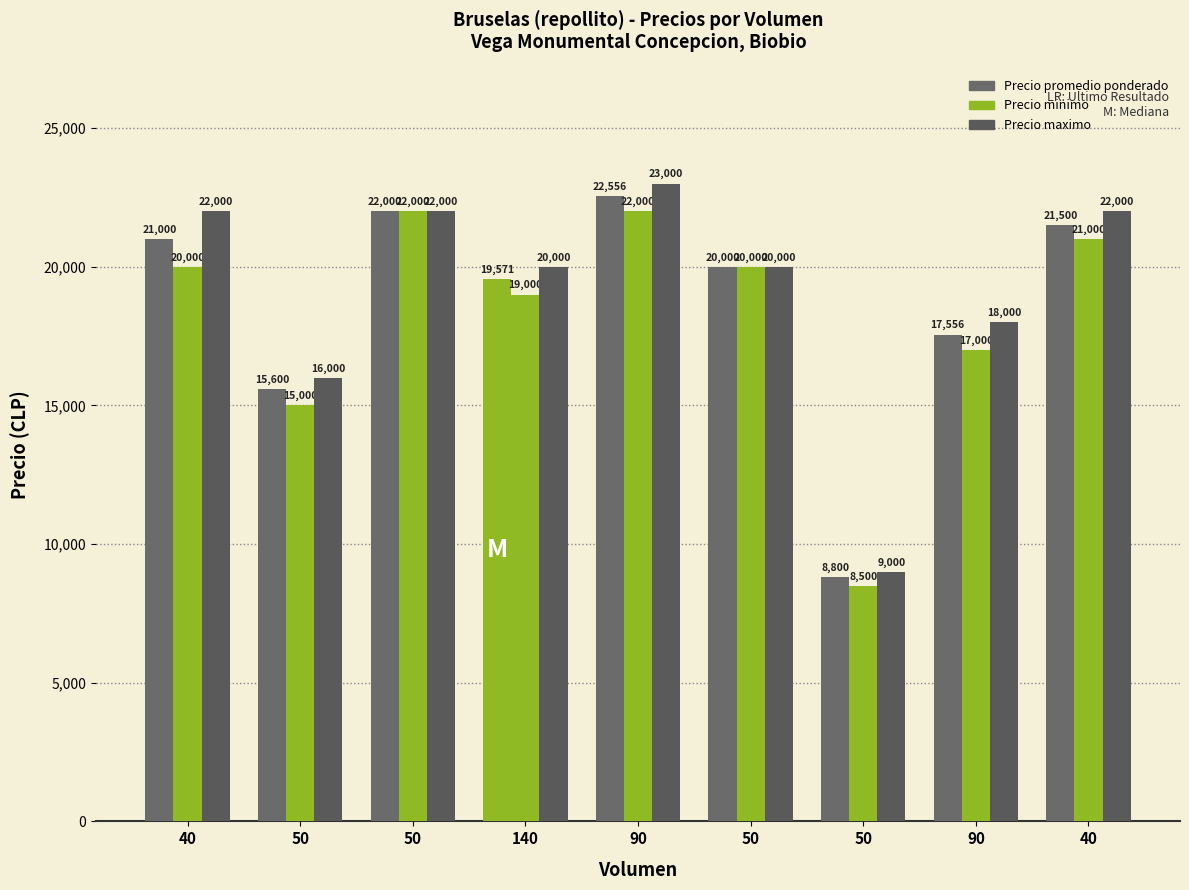

Read the Precio maximo value at 50, to the nearest 10.

22000